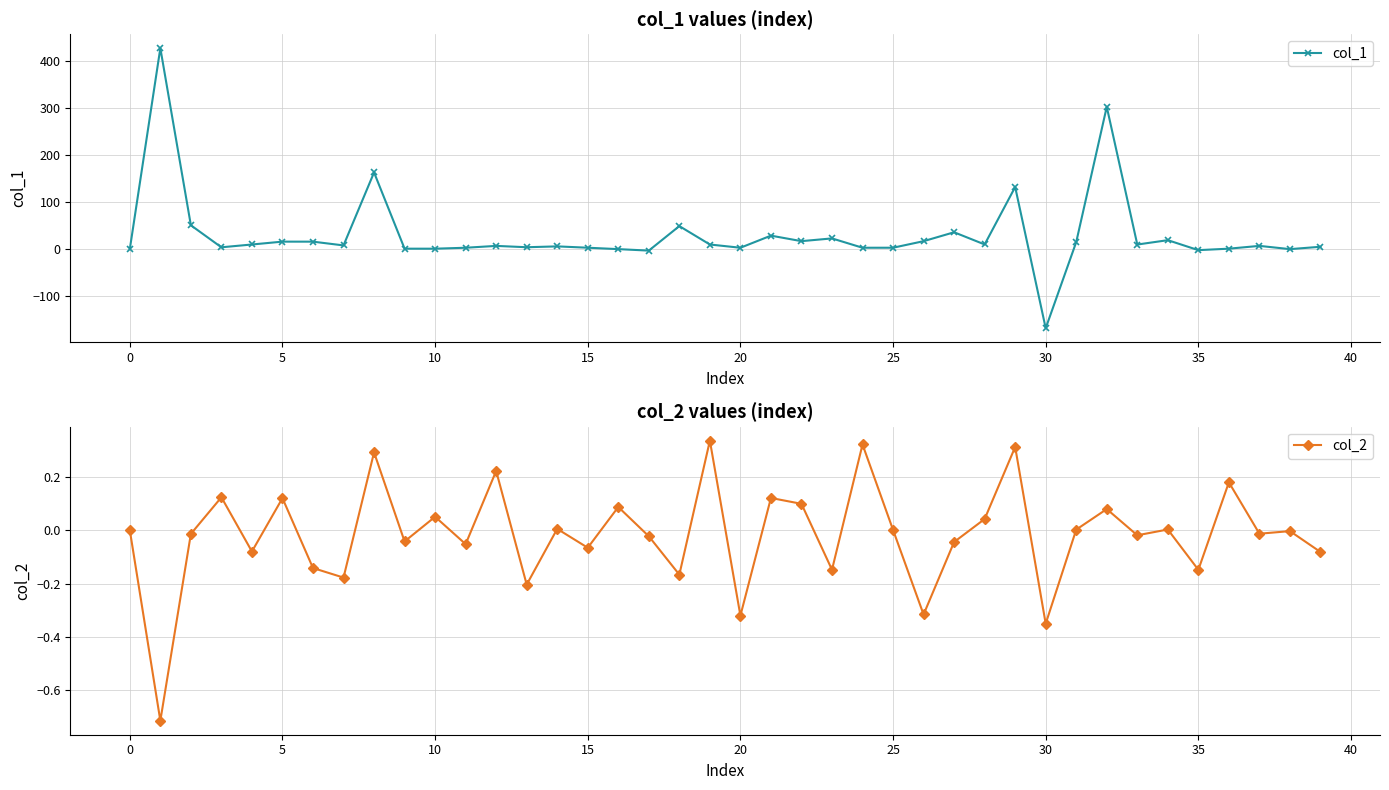

True or false: col_2 and col_1 cross at least once.

True